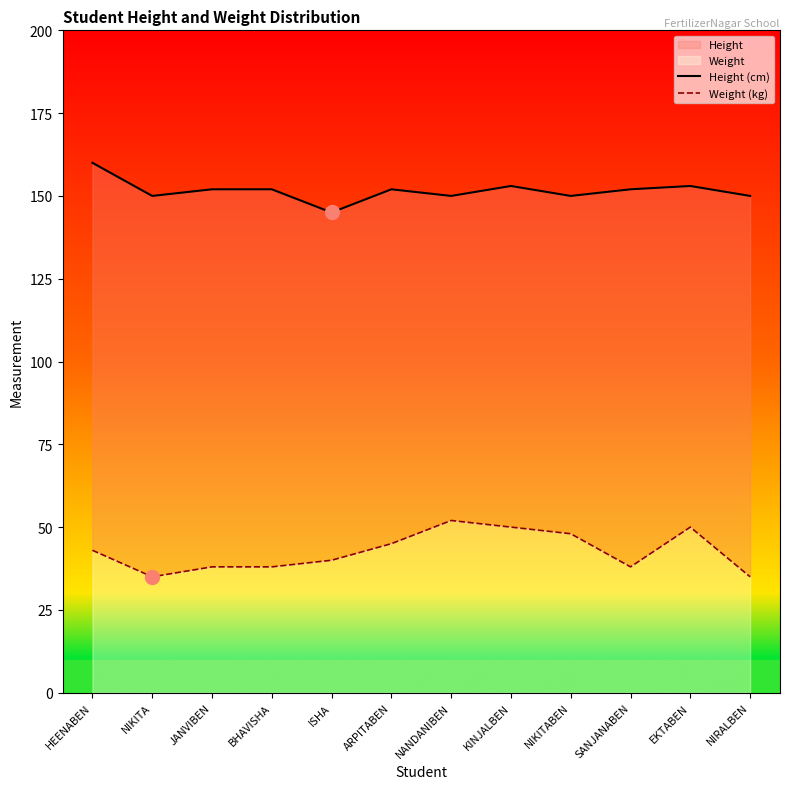

Is the value of Weight (kg) at ARPITABEN greater than the value of Height (cm) at KINJALBEN?

No